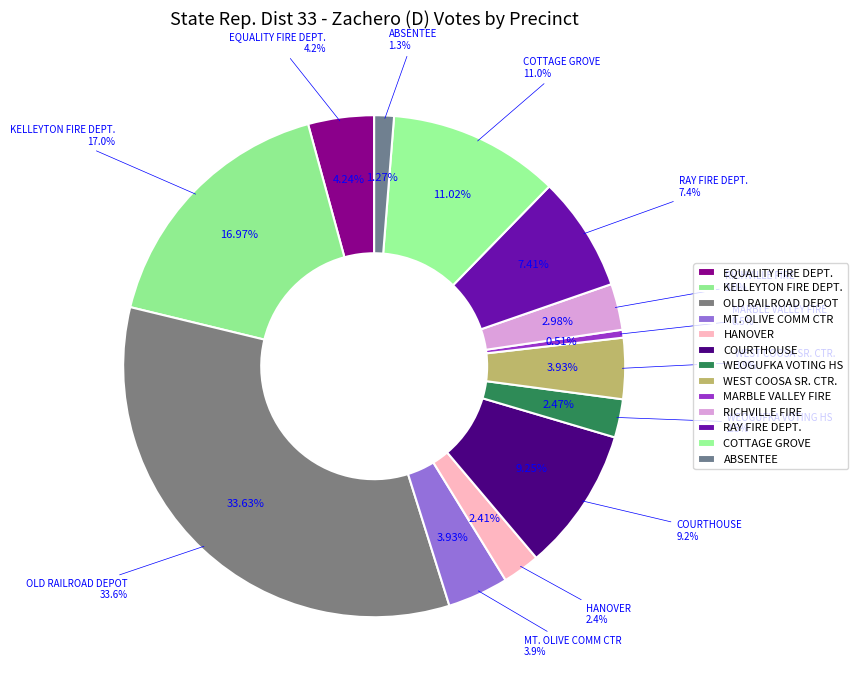

To the nearest percent, what portion does COURTHOUSE represent?

9%